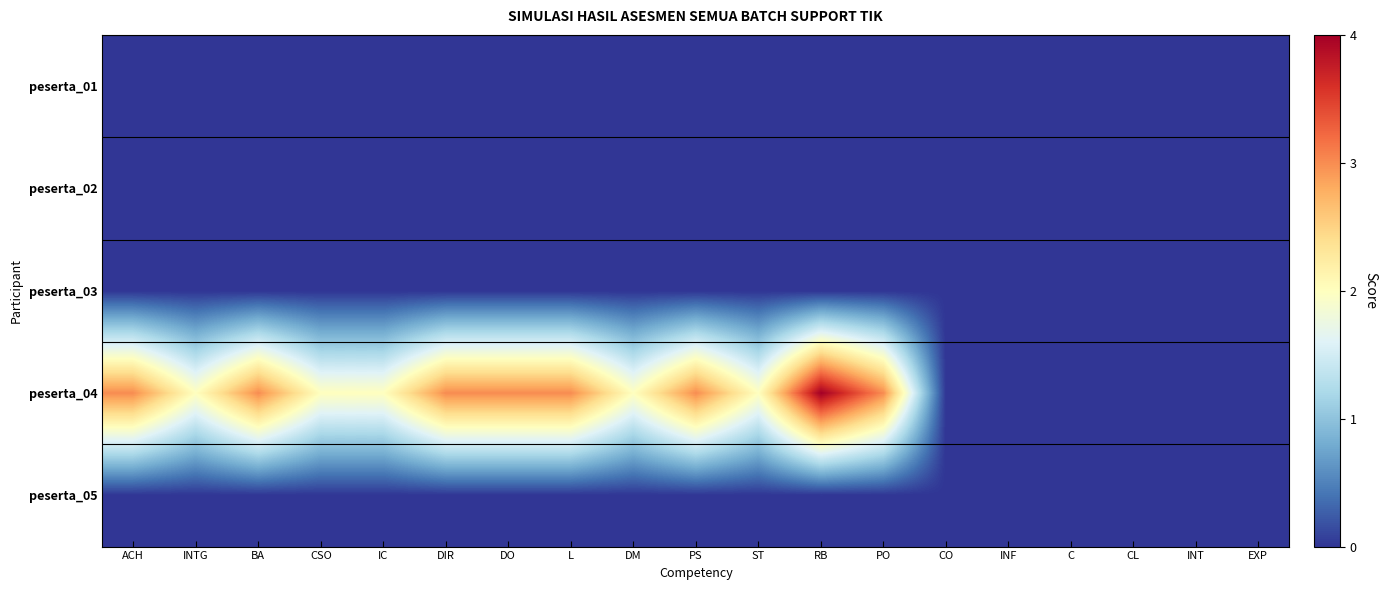

At which category does the chart reach its peak across all series?

RB